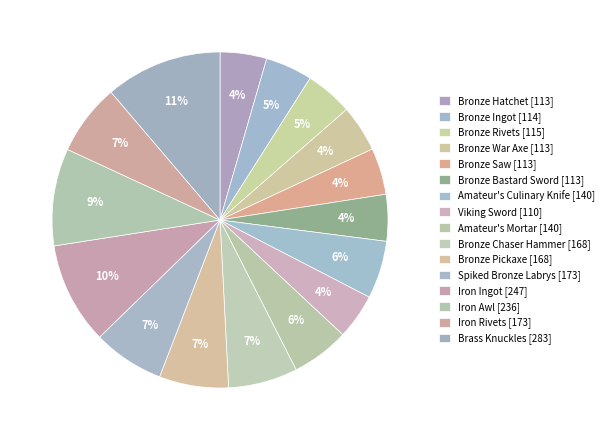

Is it true that Iron Awl is 9% of the pie?

True